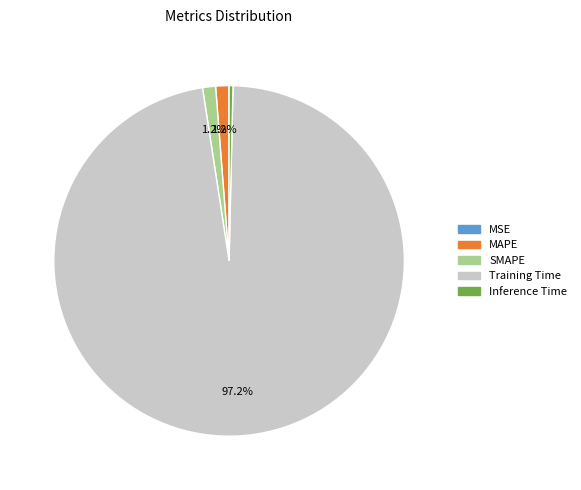

Is there any slice that represents more than half of the pie?

Yes